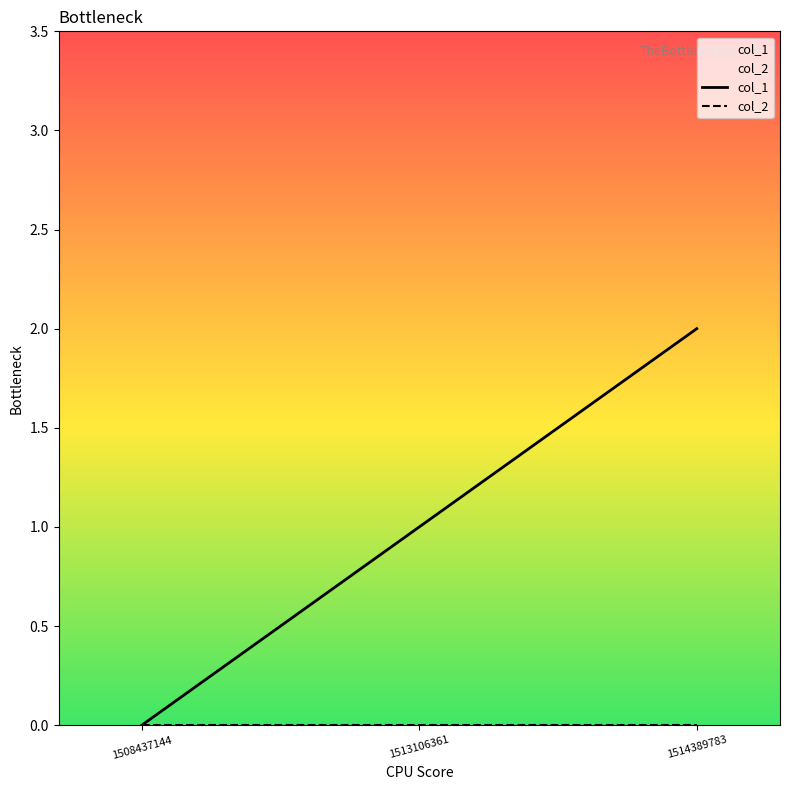

Rank the series at 1513106361 from lowest to highest value.

col_2, col_1